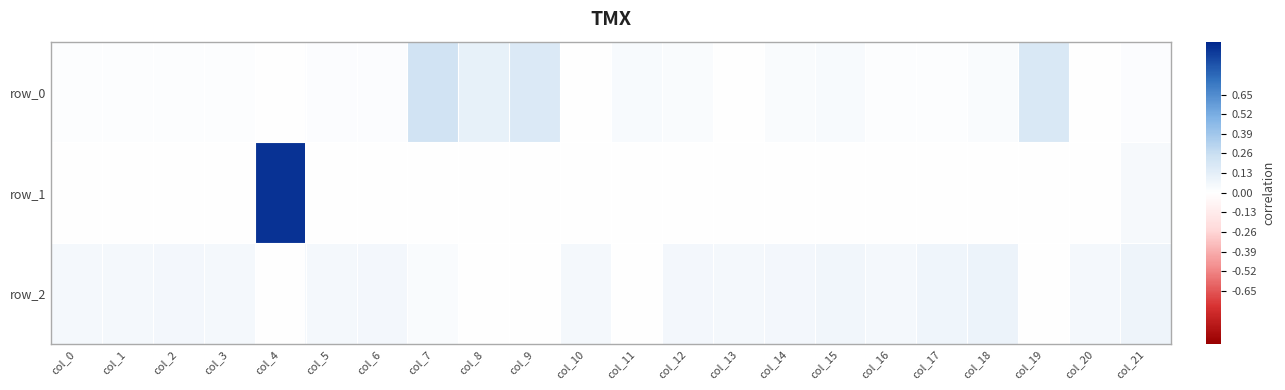

Reading right to left, list all the values displayed in this chart.

row_0: col_21=0.0	col_20=0.0	col_19=0.2	col_18=0.0	col_17=0.0	col_16=0.0	col_15=0.0	col_14=0.0	col_13=0.0	col_12=0.0	col_11=0.0	col_10=0.0	col_9=0.2	col_8=0.1	col_7=0.2	col_6=0.0	col_5=0.0	col_4=0.0	col_3=0.0	col_2=0.0	col_1=0.0	col_0=0.0
row_1: col_21=0.0	col_20=0.0	col_19=-0.0	col_18=-0.0	col_17=-0.0	col_16=-0.0	col_15=-0.0	col_14=-0.0	col_13=-0.0	col_12=-0.0	col_11=-0.0	col_10=-0.0	col_9=-0.0	col_8=-0.0	col_7=-0.0	col_6=-0.0	col_5=-0.0	col_4=1.0	col_3=-0.0	col_2=-0.0	col_1=-0.0	col_0=-0.0
row_2: col_21=0.1	col_20=0.0	col_19=-0.0	col_18=0.1	col_17=0.1	col_16=0.1	col_15=0.1	col_14=0.1	col_13=0.0	col_12=0.1	col_11=-0.0	col_10=0.0	col_9=-0.0	col_8=-0.0	col_7=0.0	col_6=0.1	col_5=0.1	col_4=-0.0	col_3=0.1	col_2=0.1	col_1=0.1	col_0=0.1